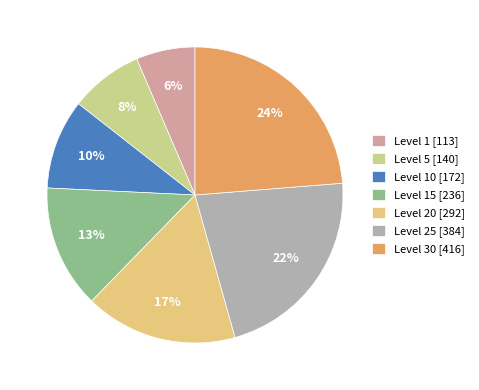

How many slices are in this pie chart?

7